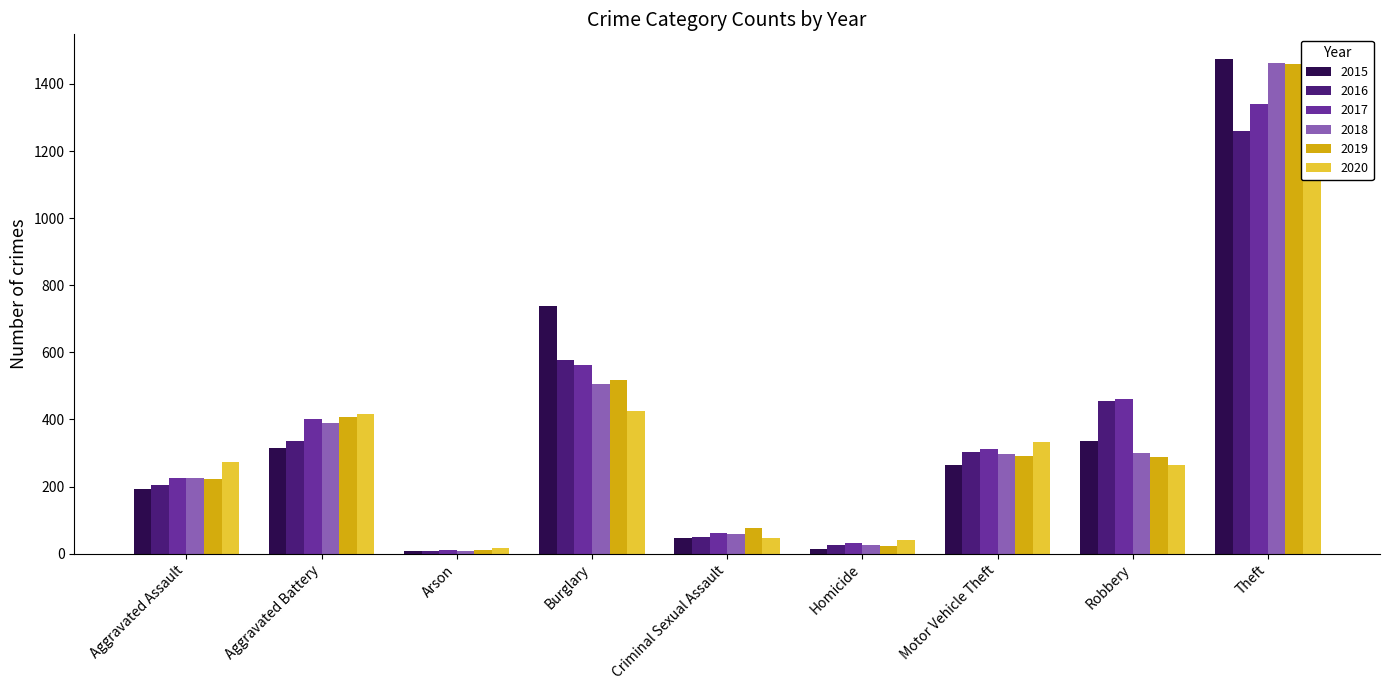

Between Homicide and Theft, which series saw the biggest shift?

2015